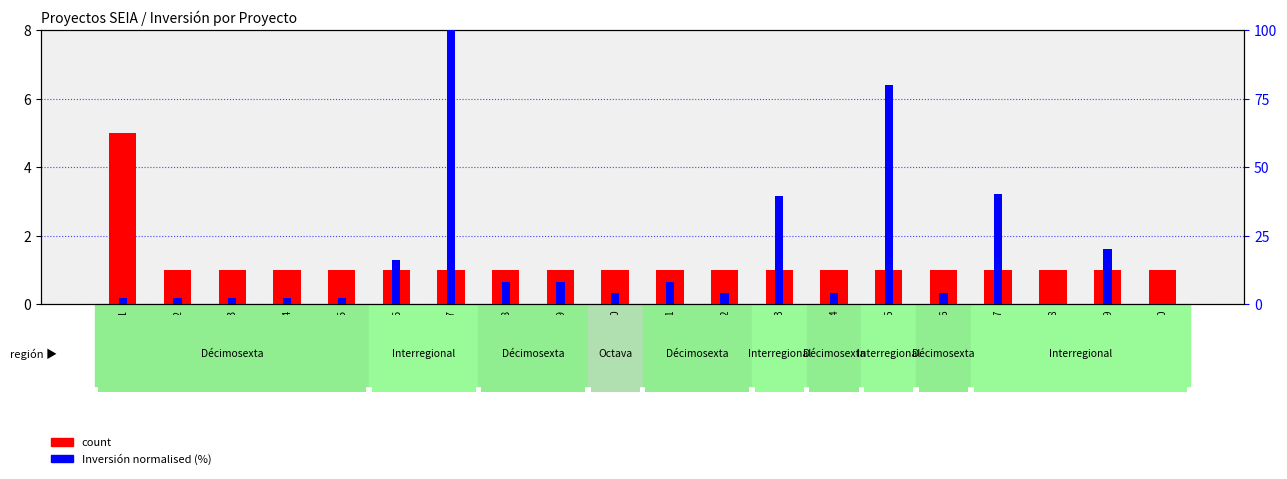

List the series in order of their peak value, lowest first.

count, Inversión(MMU$) normalised (%)